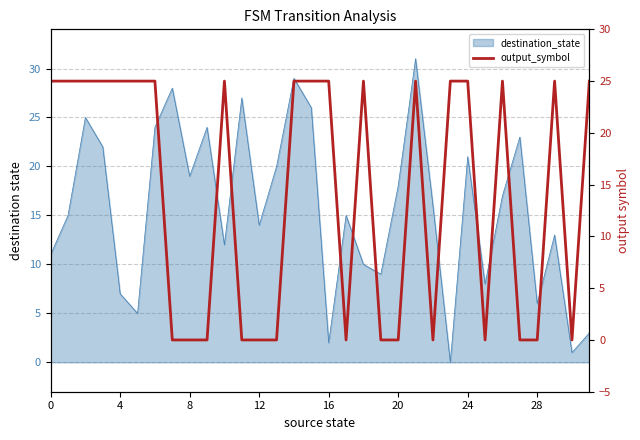

At which category does the chart reach its minimum across all series?

28